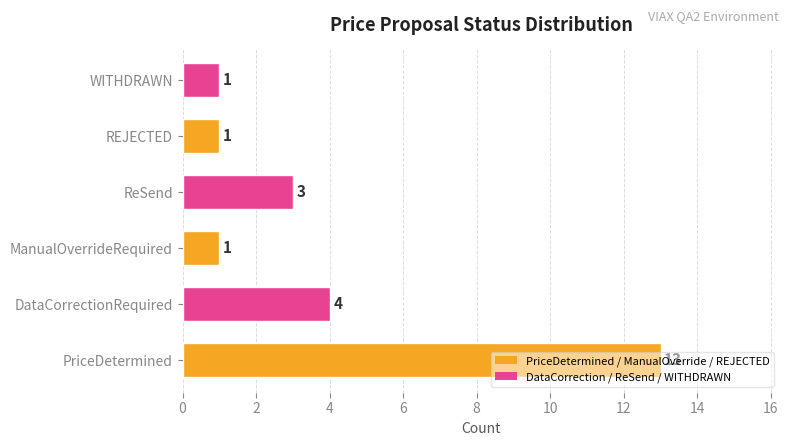

Which has a higher value, ReSend or PriceDetermined?

PriceDetermined